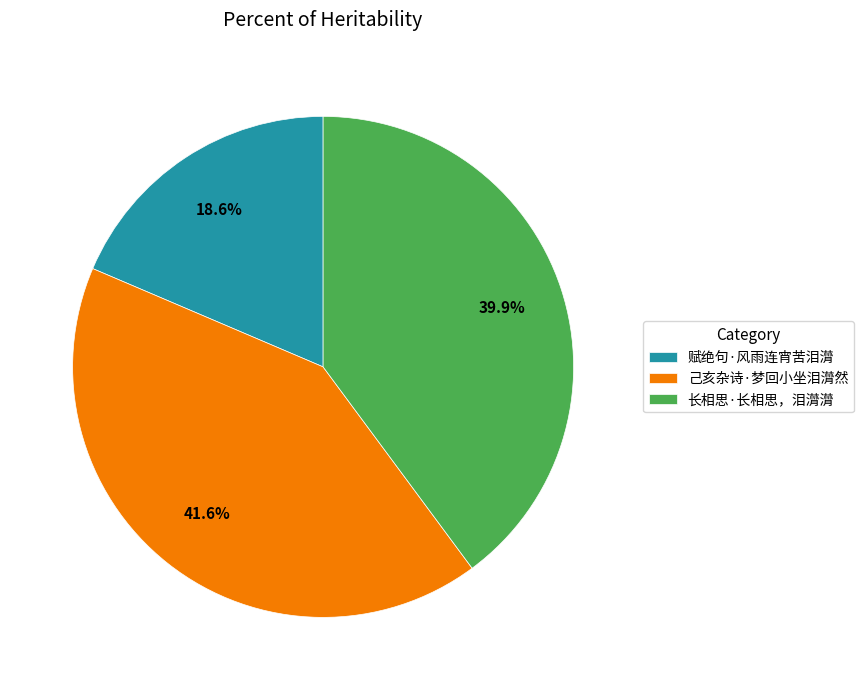

To the nearest percent, what is the difference between the 赋绝句·风雨连宵苦泪潸 and 长相思·长相思，泪潸潸 slice percentages?

21%